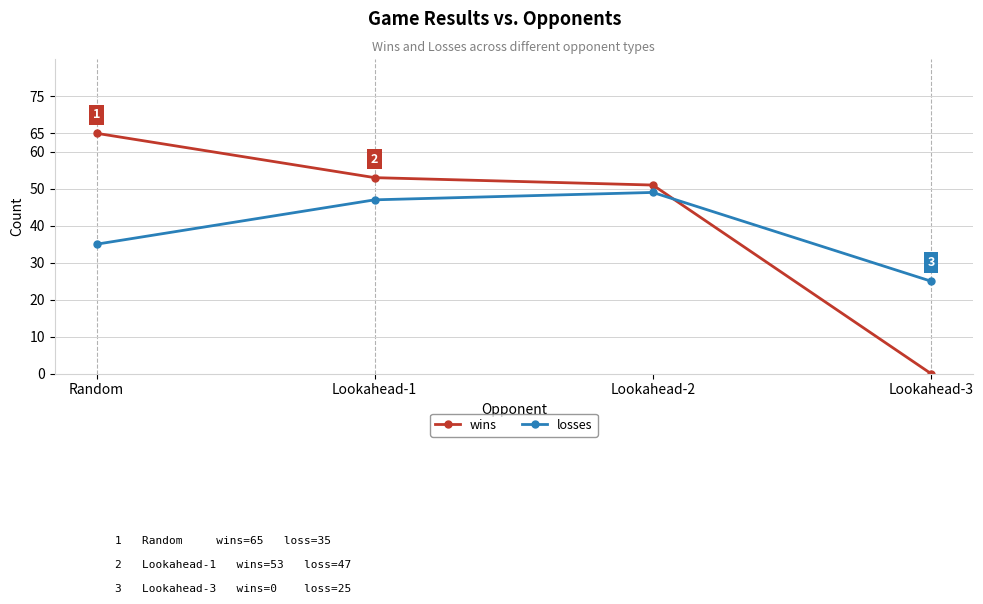

Which series has the widest spread of values?

wins